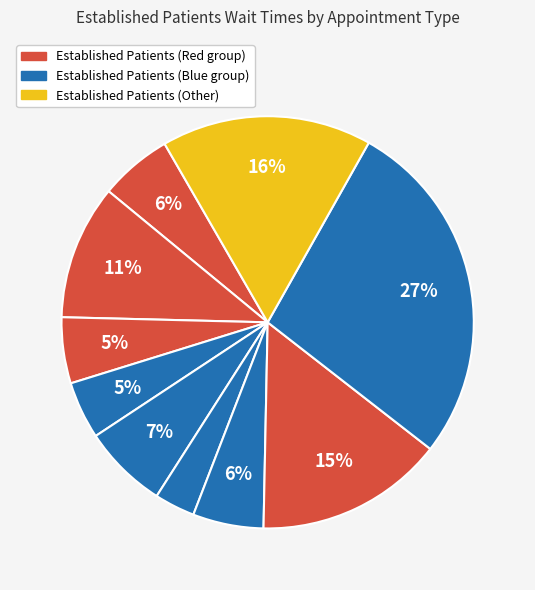

How many slices are in this pie chart?

10